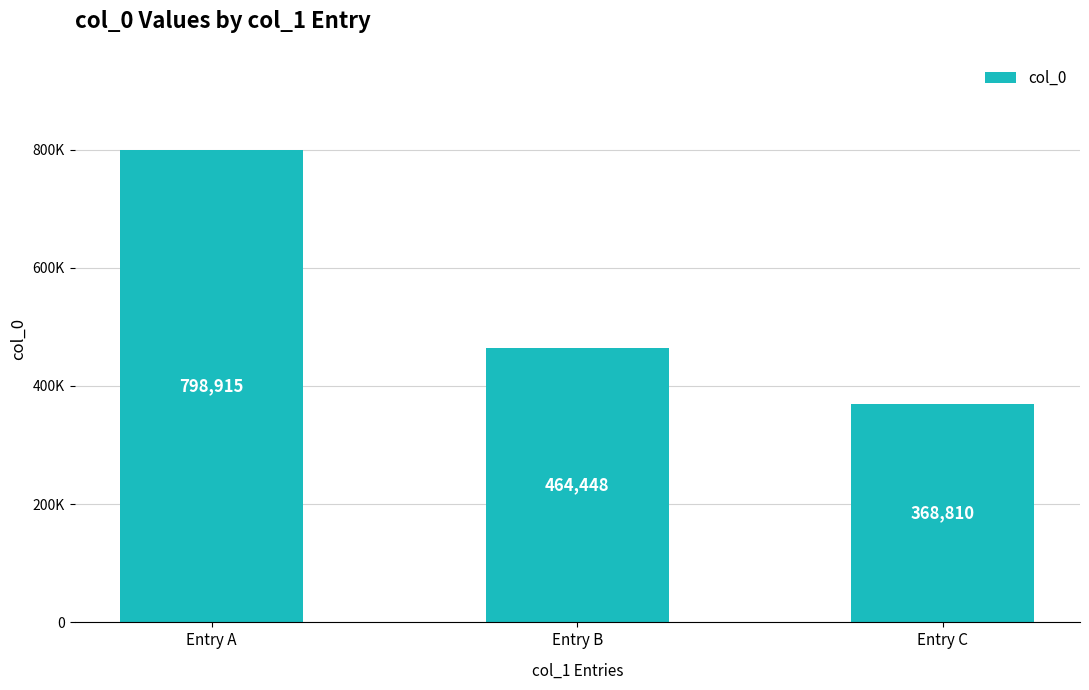

What is the change in value from Entry A to Entry B?

-334467